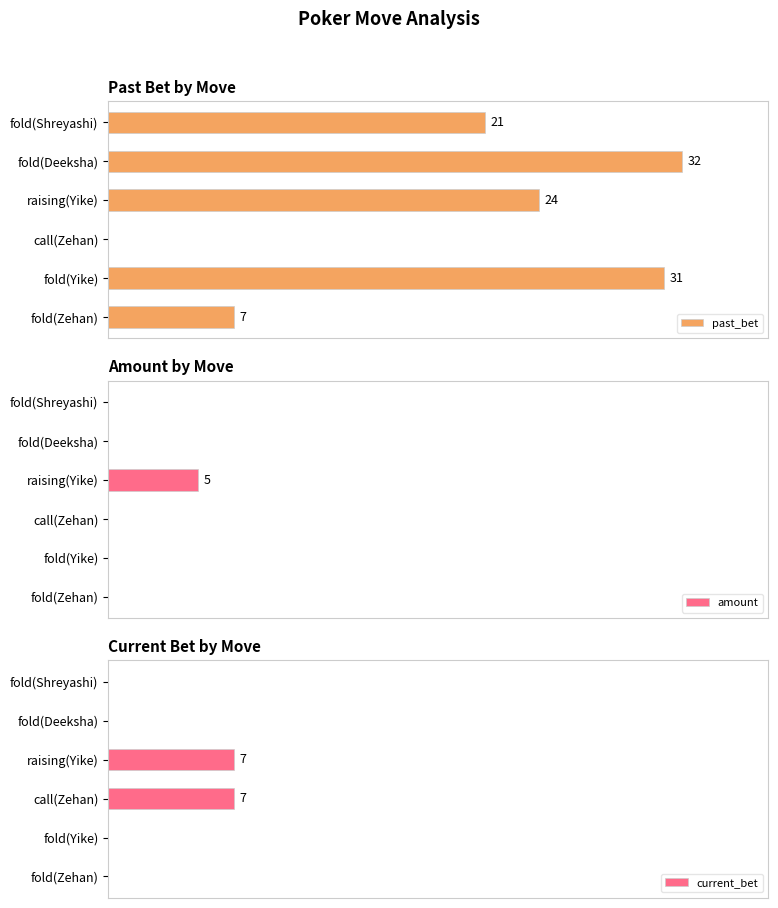

What are all the series names shown in the legend?

past_bet, amount, current_bet